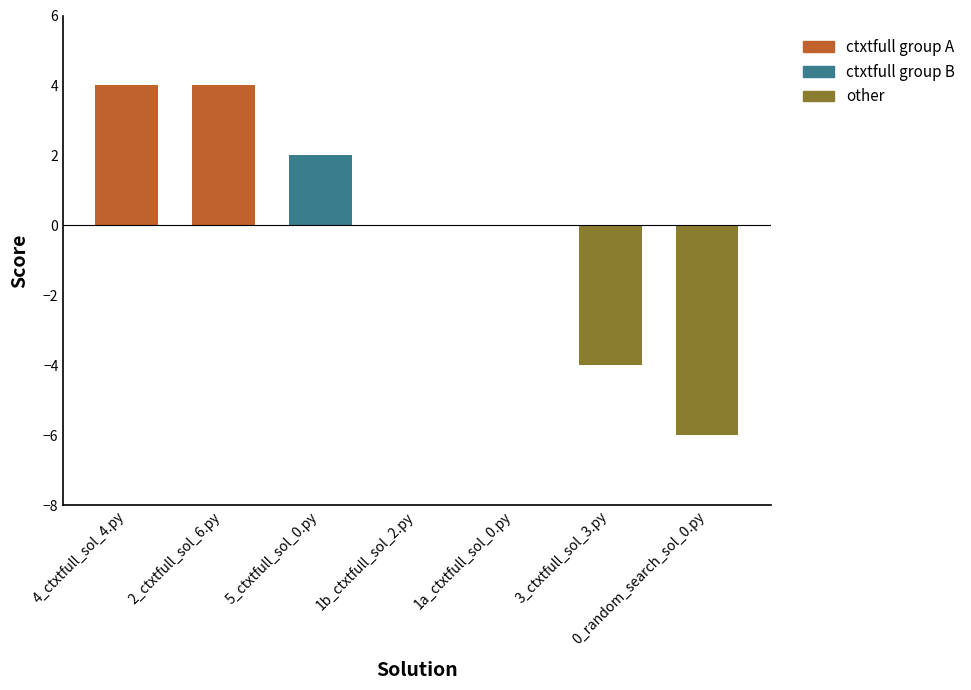

What is the change in value from 1a_ctxtfull_sol_0.py to 0_random_search_sol_0.py?

-6